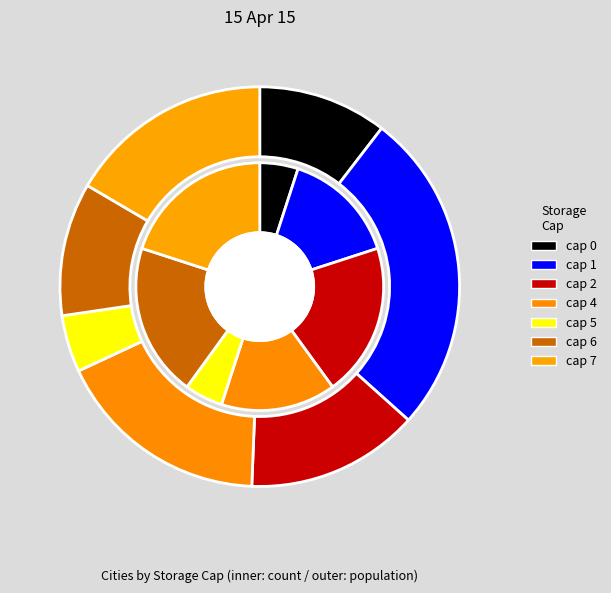

Does any single category account for the majority?

No